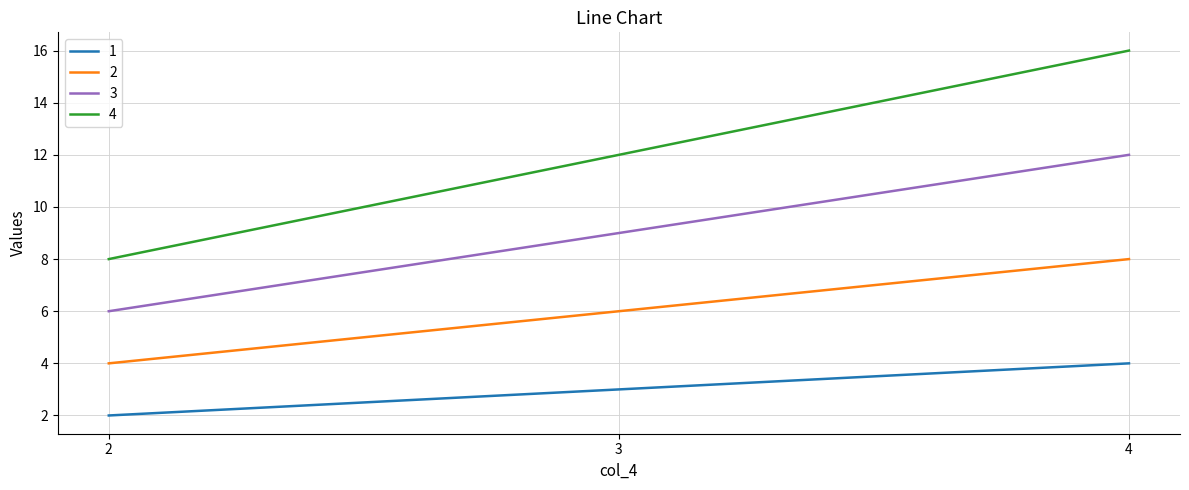

Reading left to right, extract all data points from this chart.

1: 2=2	3=3	4=4
2: 2=4	3=6	4=8
3: 2=6	3=9	4=12
4: 2=8	3=12	4=16